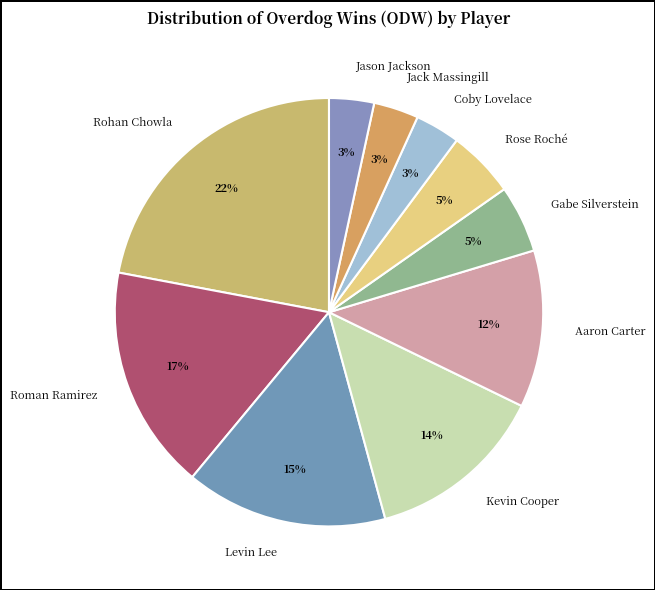

Which slice is the largest?

Rohan Chowla